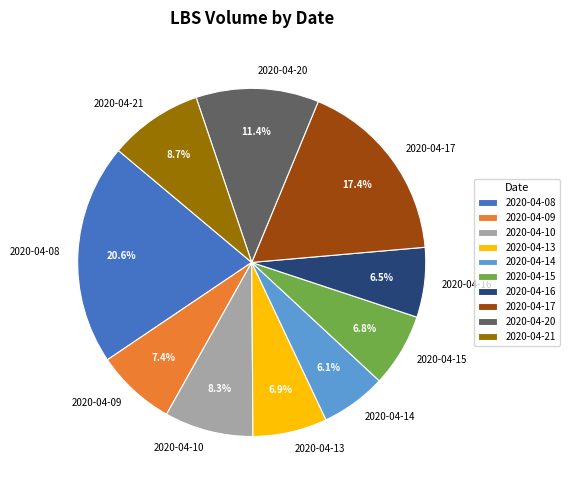

How much of the chart is everything except 2020-04-14?

93.9%